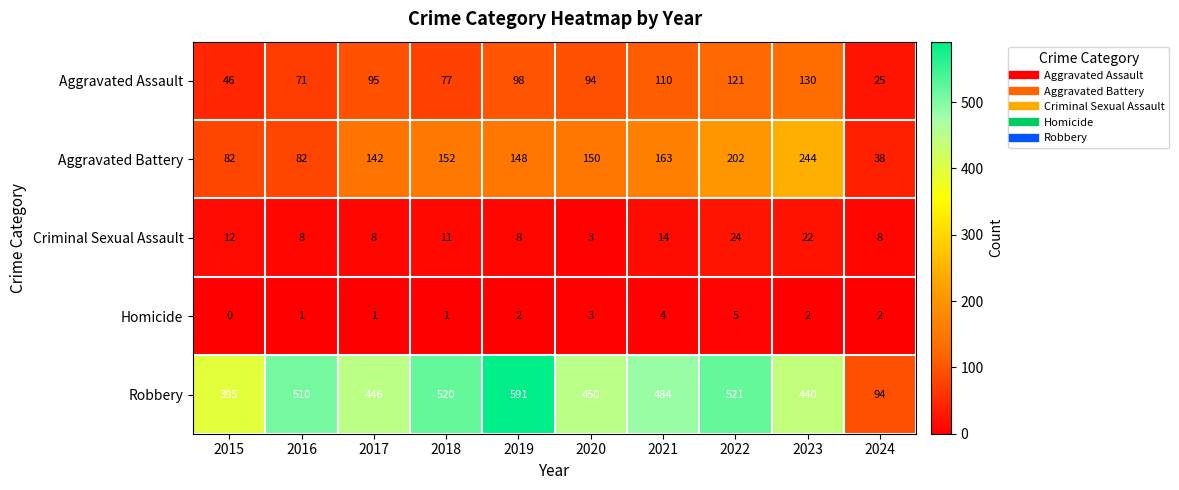

At which category is the sum across all series the highest?

2022